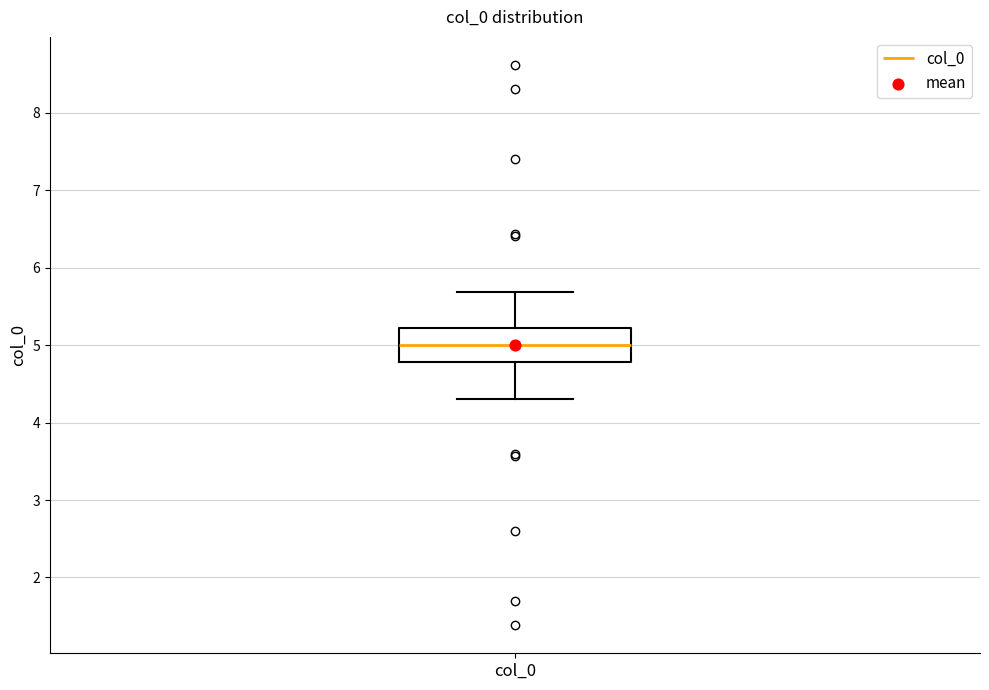

Where is the lower edge of the box for col_0 on the y-axis? The values are not printed on the chart, so give them approximately, as read against the axis.

4.8